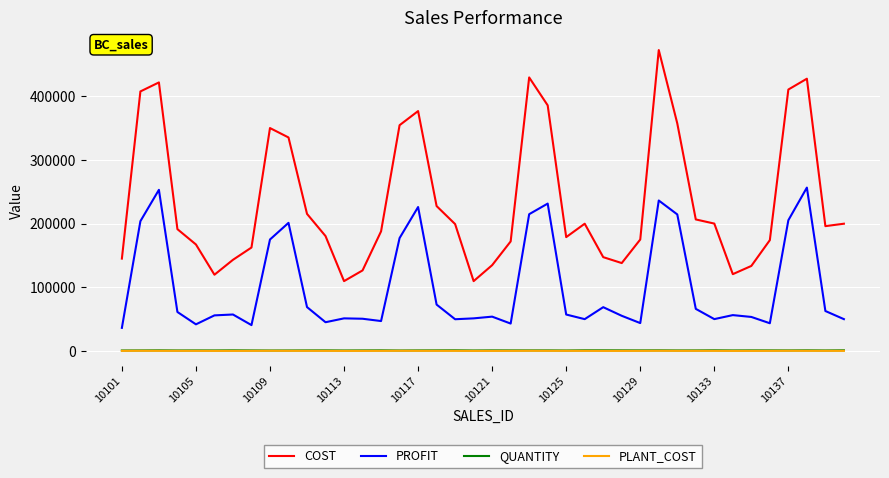

True or false: PLANT_COST and QUANTITY intersect in this chart.

False